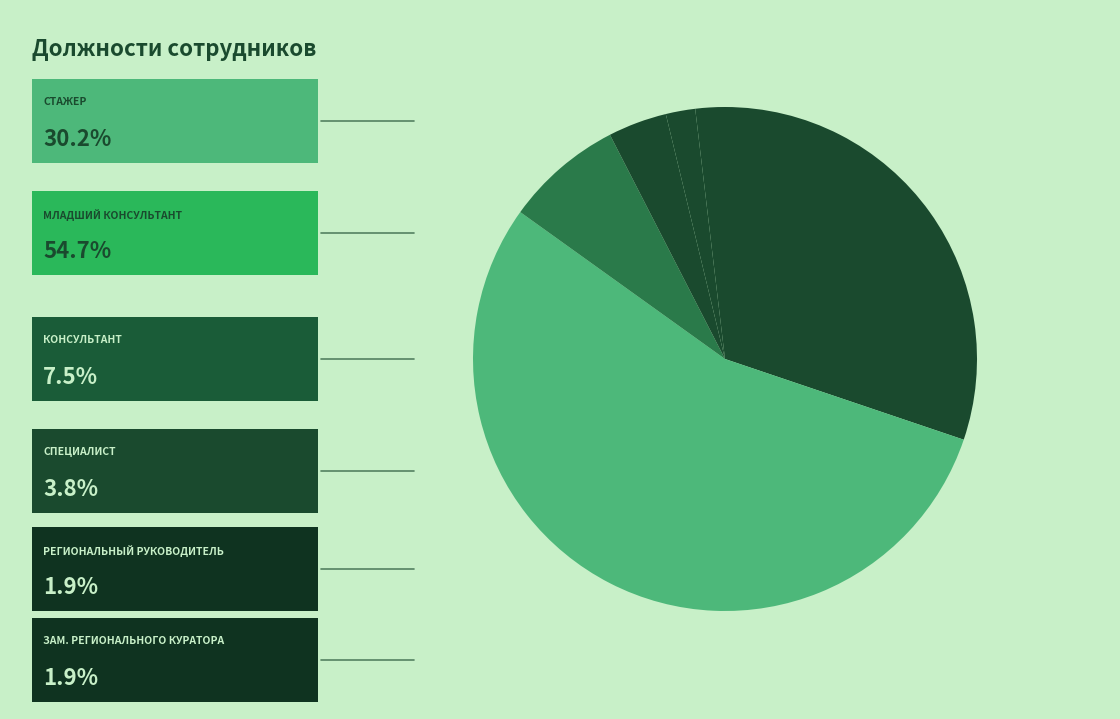

How many segments does this pie chart have?

6